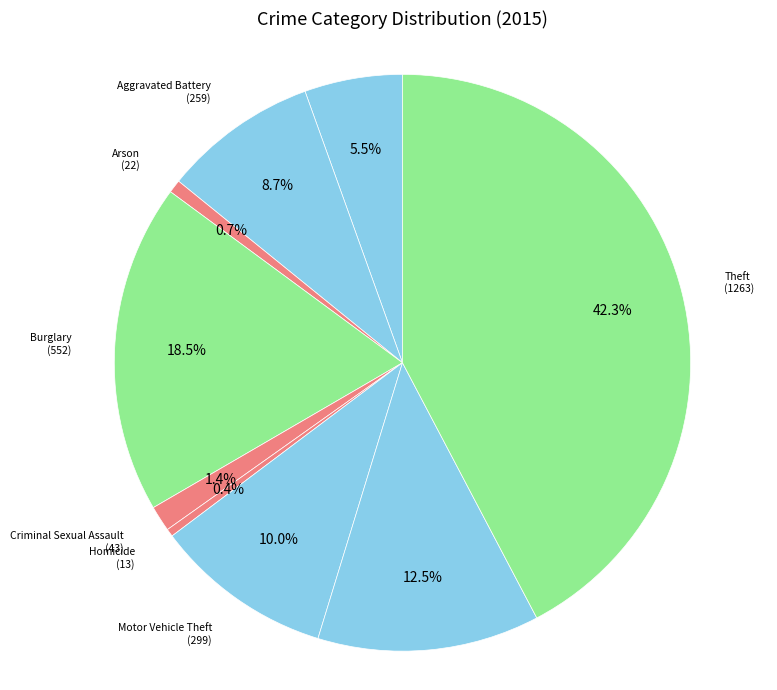

Which has a higher value, Motor Vehicle Theft or Arson?

Motor Vehicle Theft